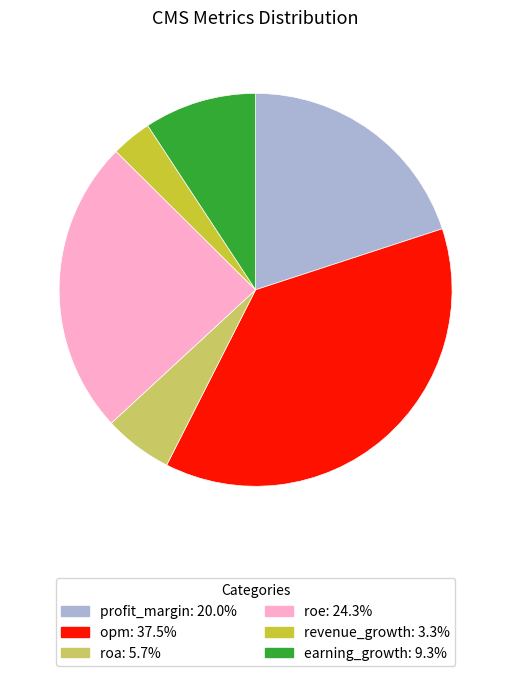

The roe slice represents 24% of the pie. True or false?

True